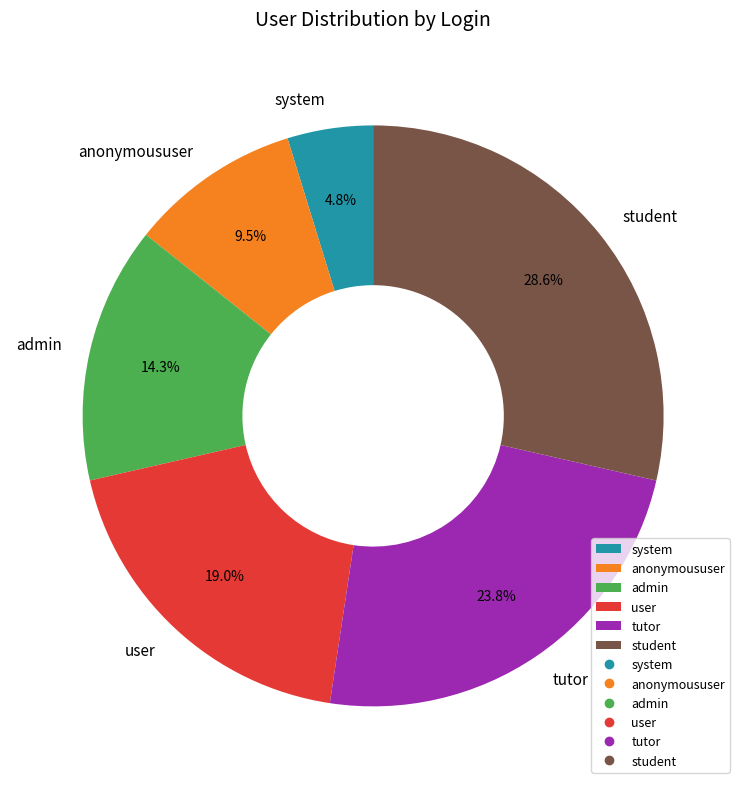

To the nearest percent, what percentage of the pie is admin?

14%